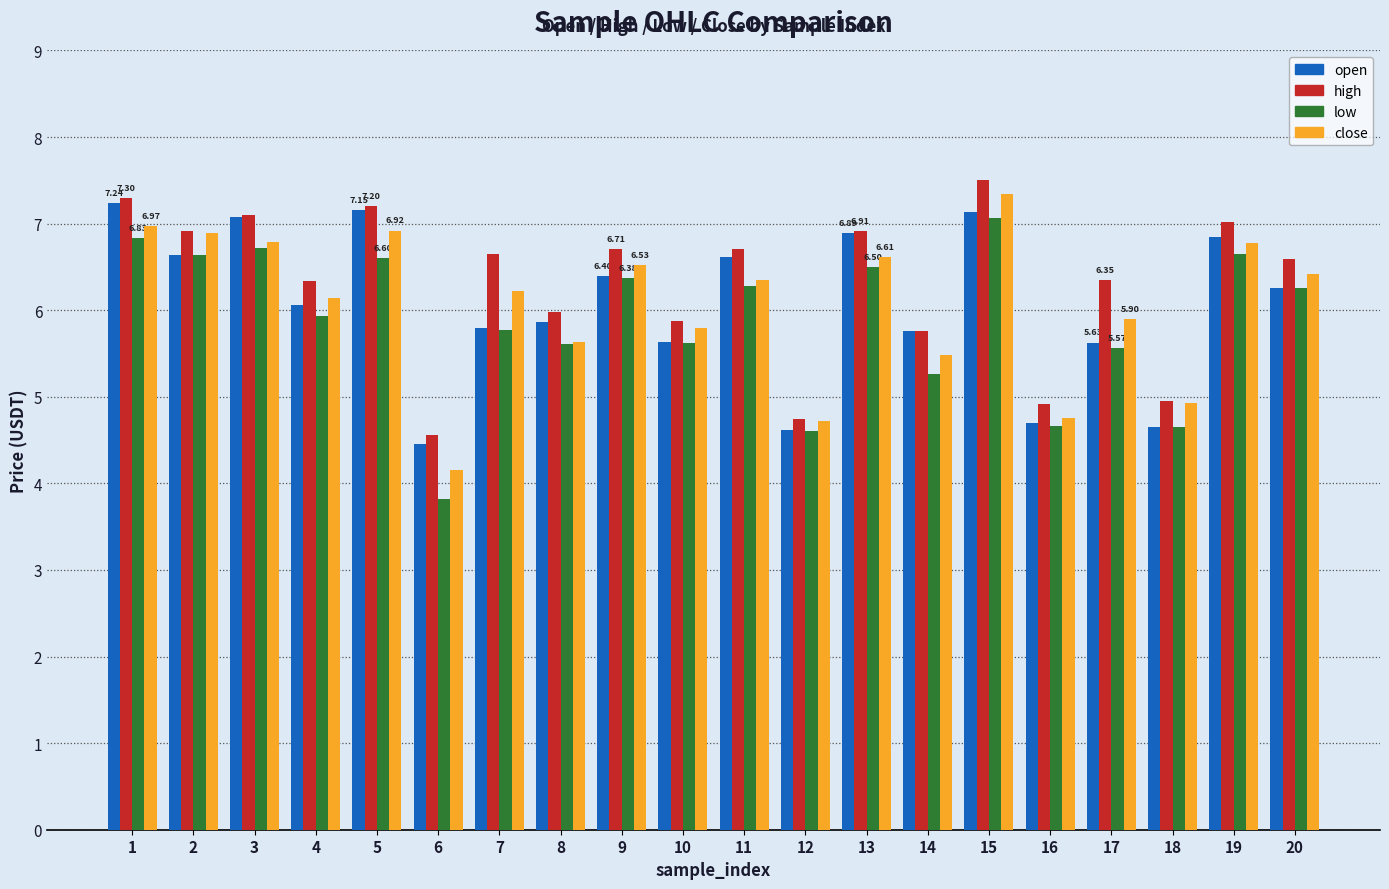

How many values in the close series exceed 6?

12